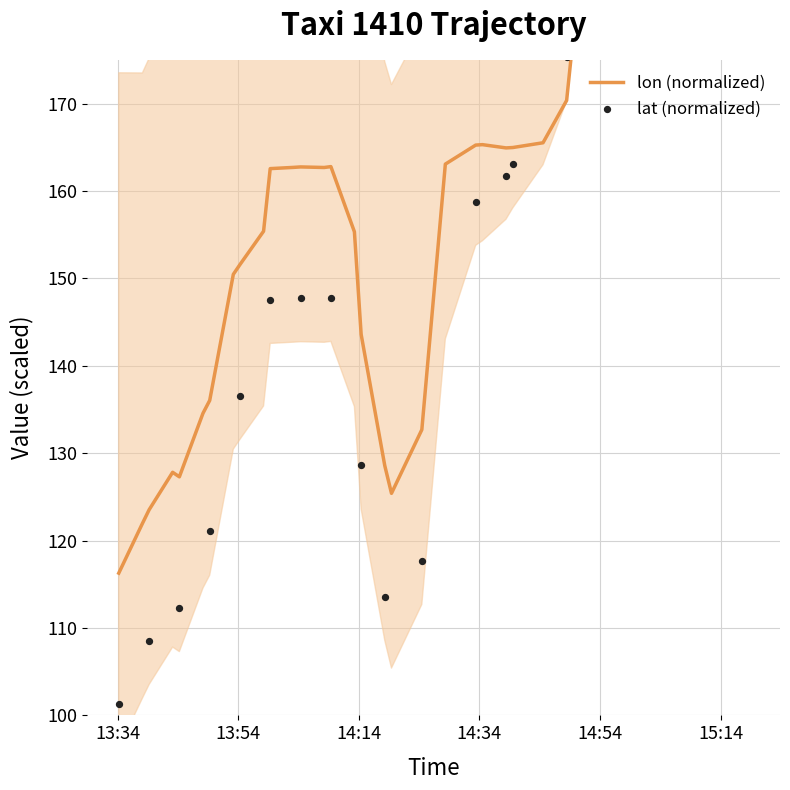

What is the change in value from 2008-02-02 14:19:25 to 2008-02-02 15:04:40?

+90.9